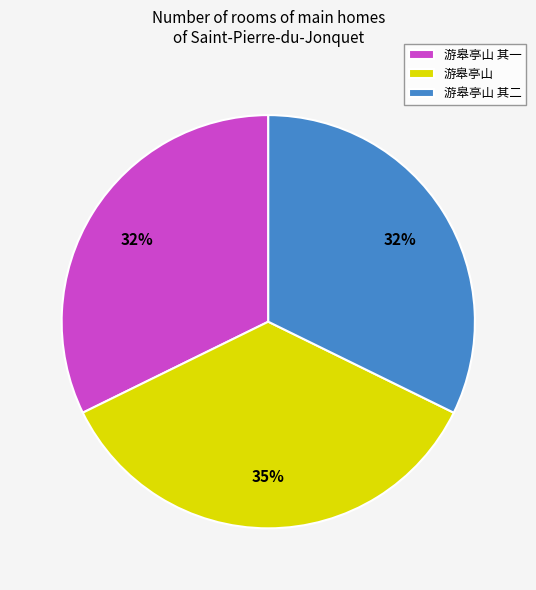

Count the number of slices in the pie.

3